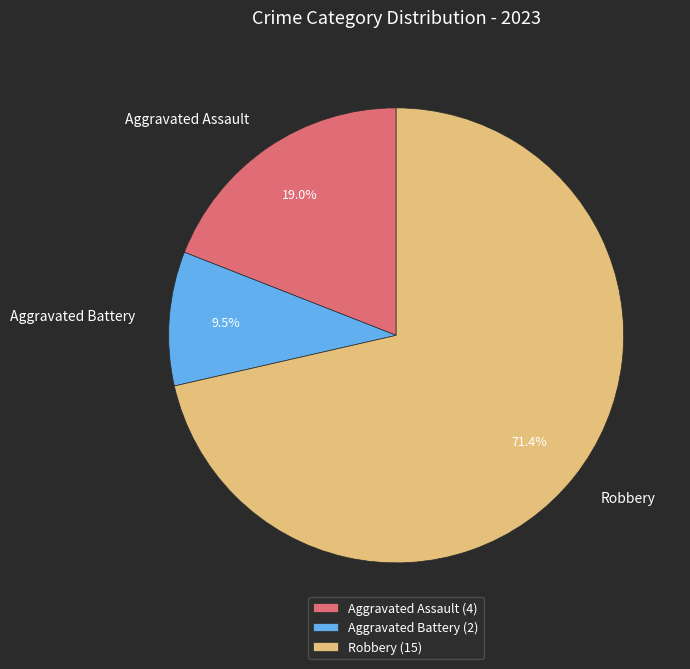

To the nearest percent, what is the combined percentage of Aggravated Battery and Robbery?

81%